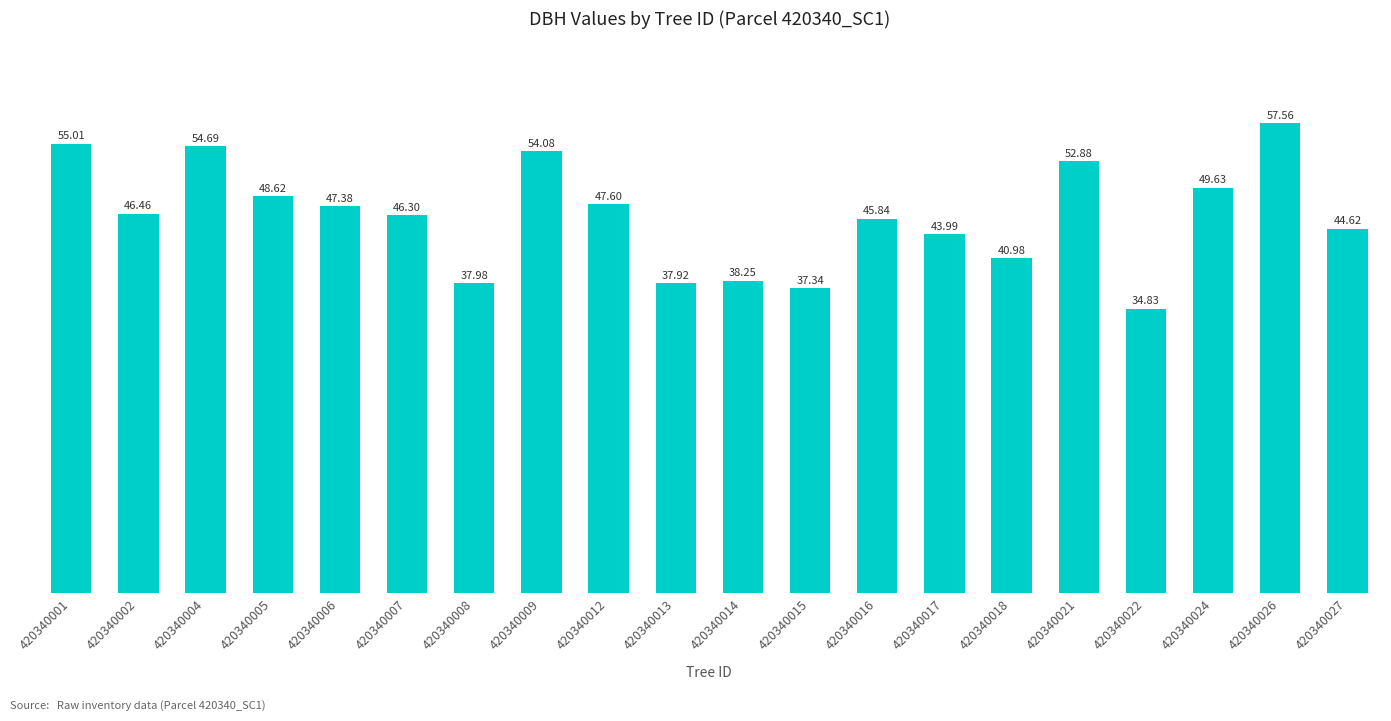

Rank the categories by value from lowest to highest.

420340022, 420340015, 420340013, 420340008, 420340014, 420340018, 420340017, 420340027, 420340016, 420340007, 420340002, 420340006, 420340012, 420340005, 420340024, 420340021, 420340009, 420340004, 420340001, 420340026